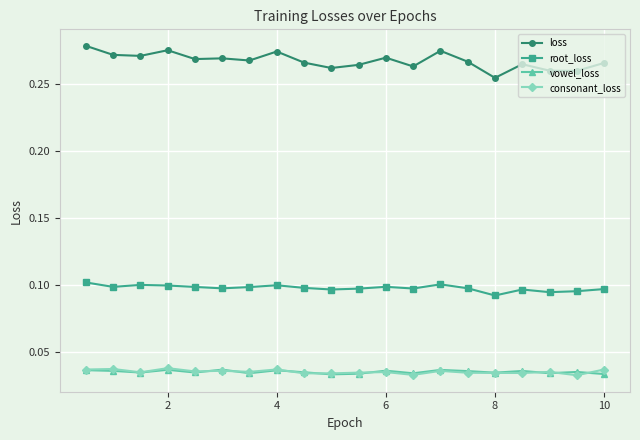

Count the loss values in the range 0 to 1.

20